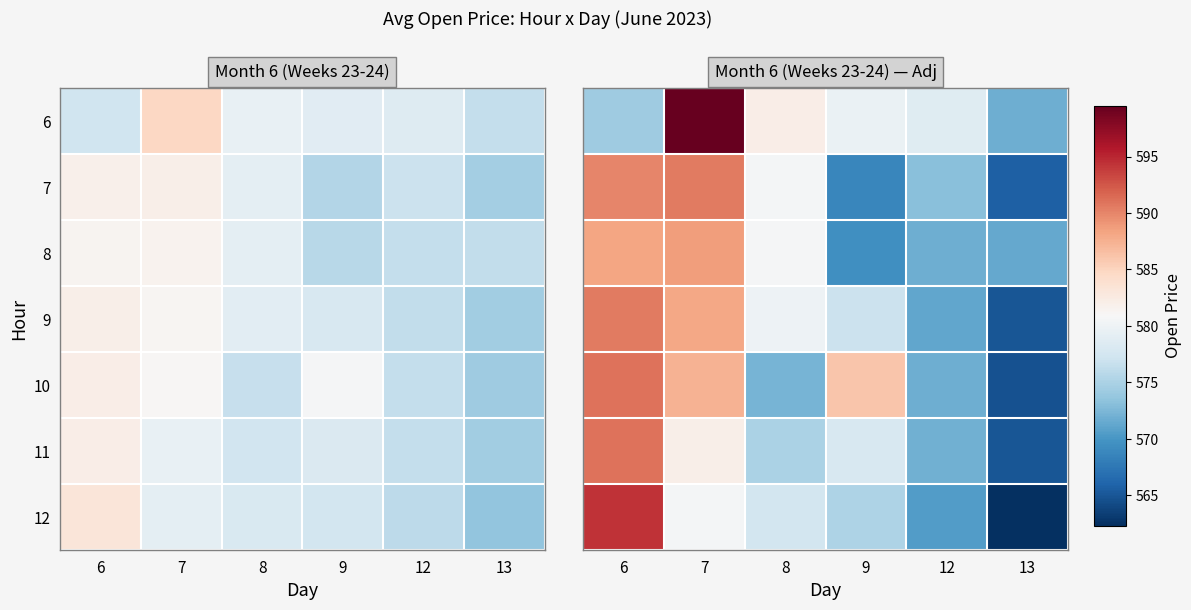

At which category is the sum across all series the highest?

6